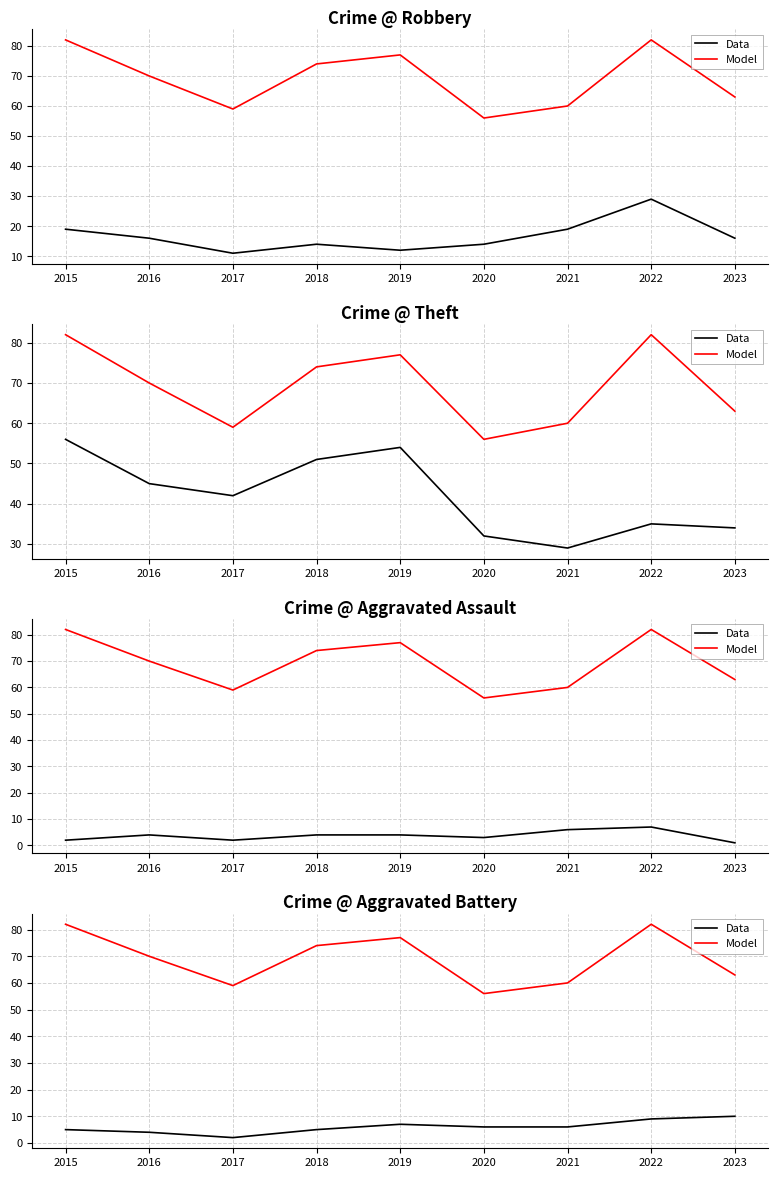

What is the sum of all Model values?

623